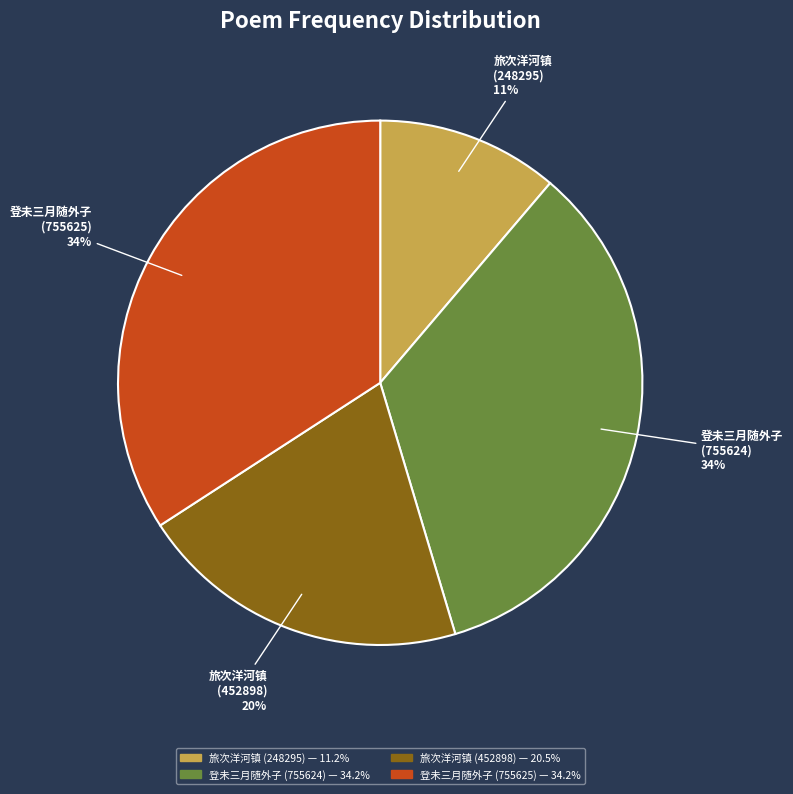

Is there any slice that represents more than half of the pie?

No